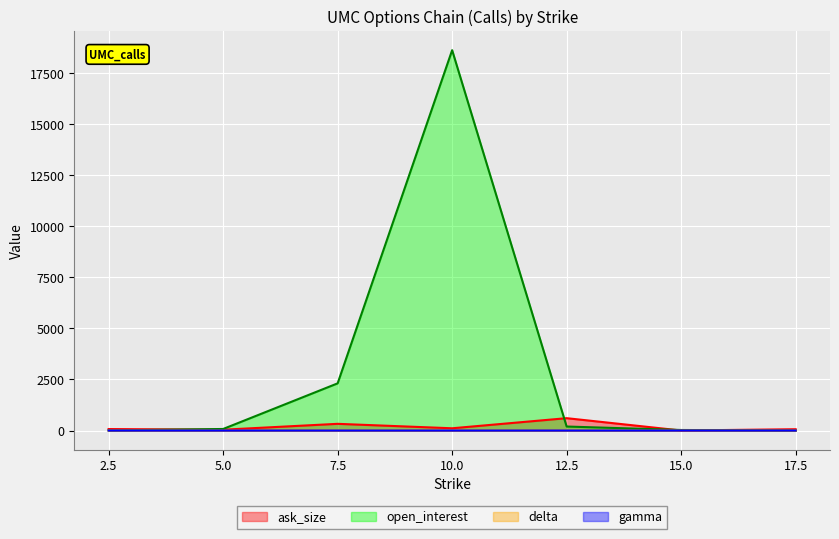

How many data points does each series have?

7